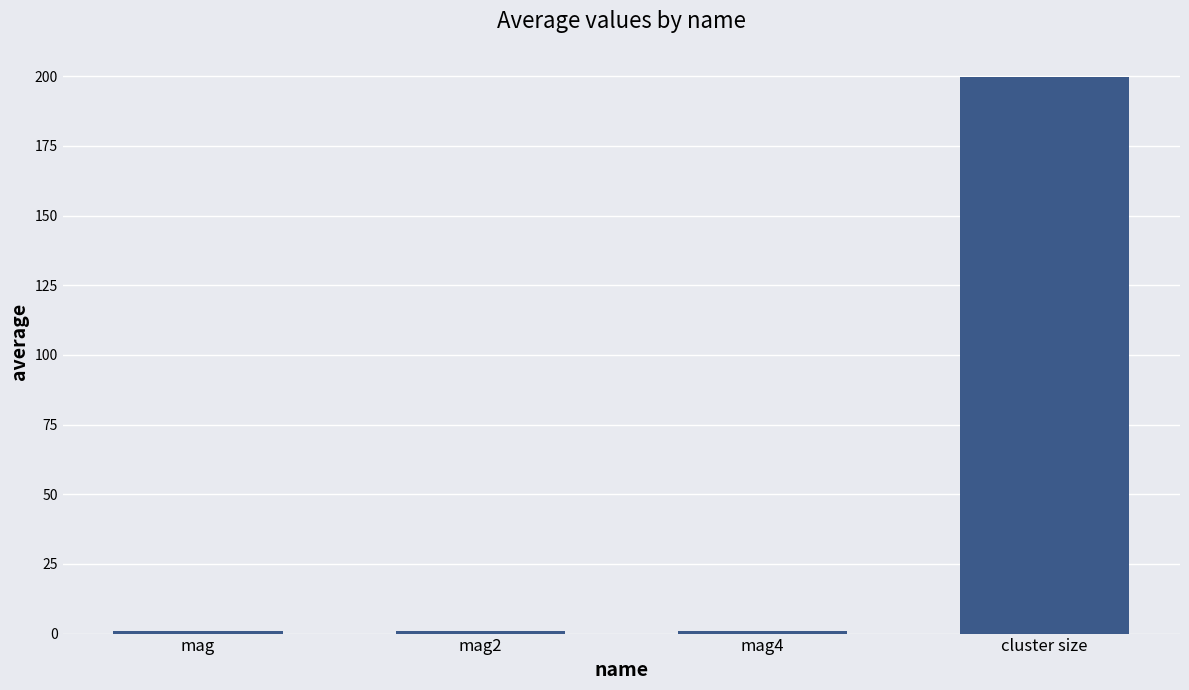

What is the approximate value at cluster size?

199.9